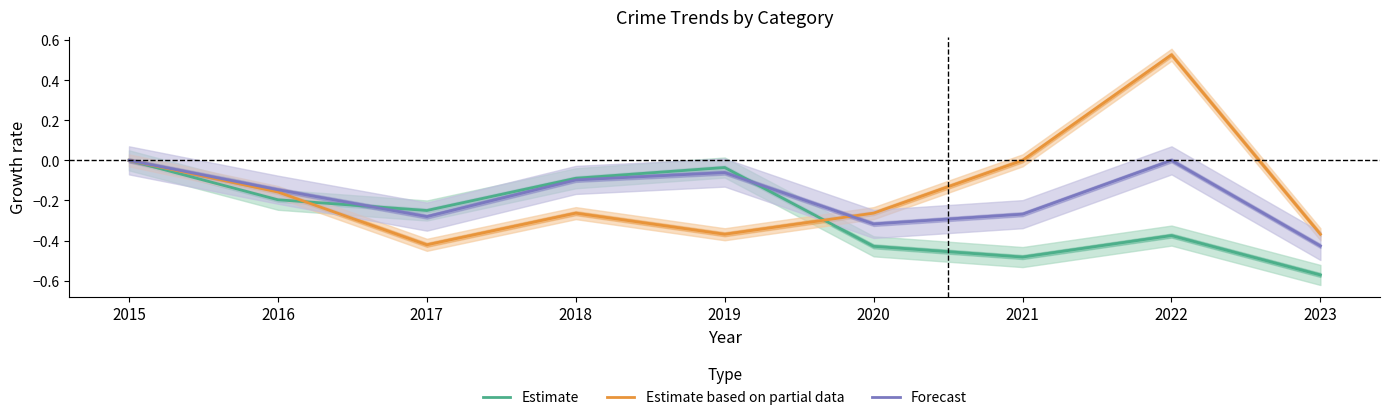

Which series changed the most between 2015 and 2022?

Estimate based on partial data